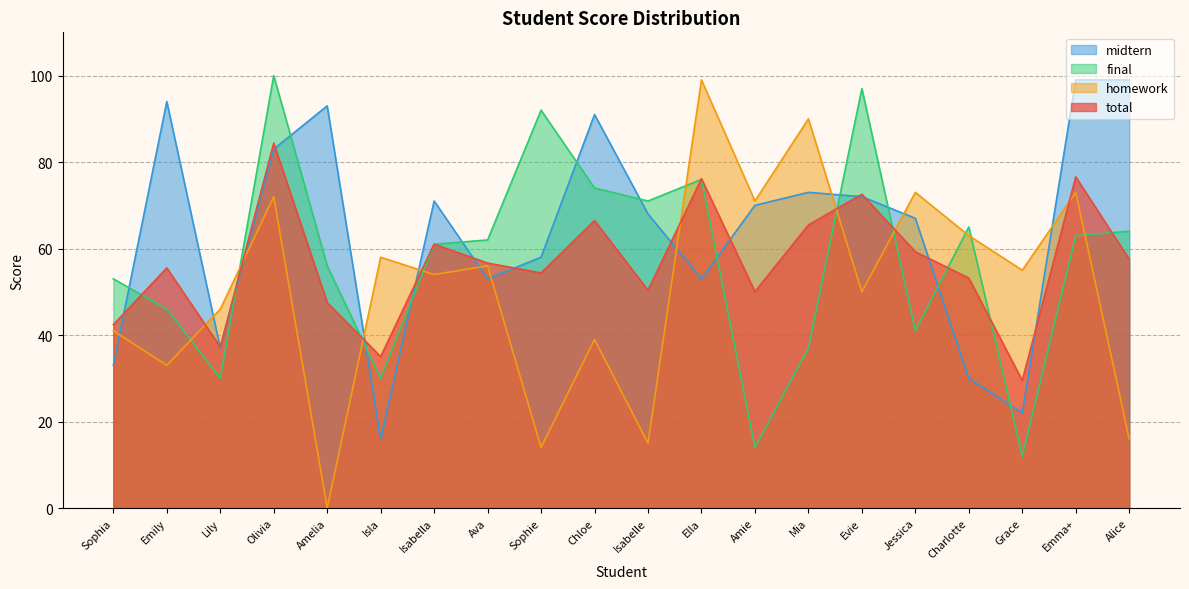

What are all the series names shown in the legend?

midtern, final, homework, total